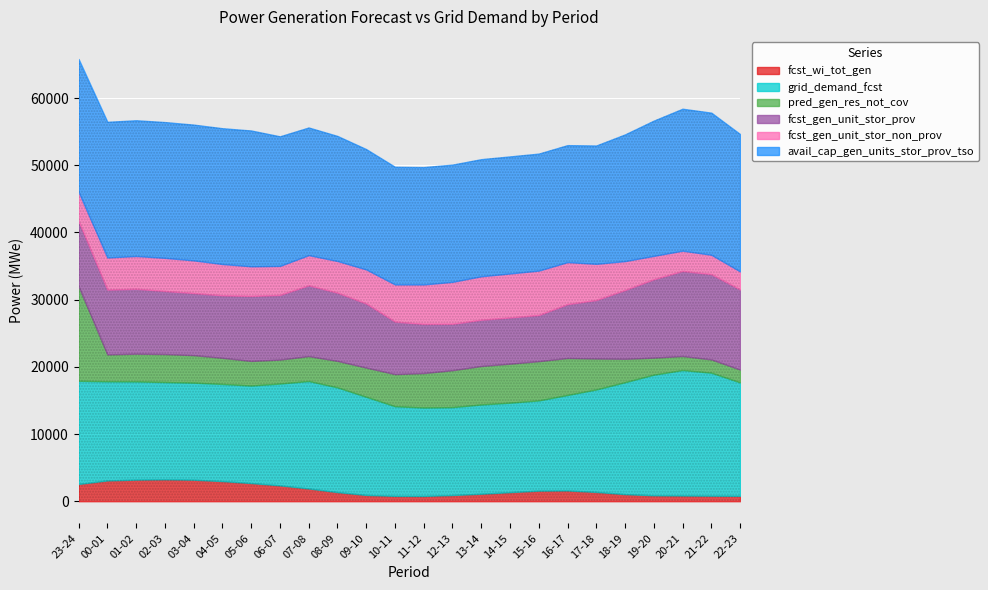

At 07-08, list the series in order from smallest to largest.

fcst_wi_tot_gen, pred_gen_res_not_cov, fcst_gen_unit_stor_non_prov, fcst_gen_unit_stor_prov, grid_demand_fcst, avail_cap_gen_units_stor_prov_tso